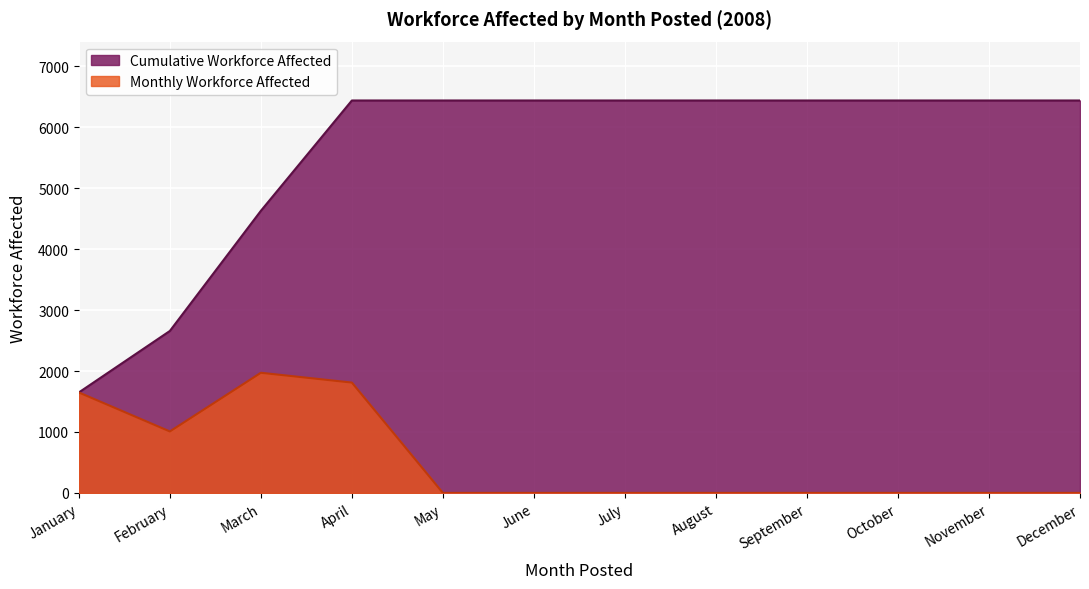

Which category has the highest value across all series?

March